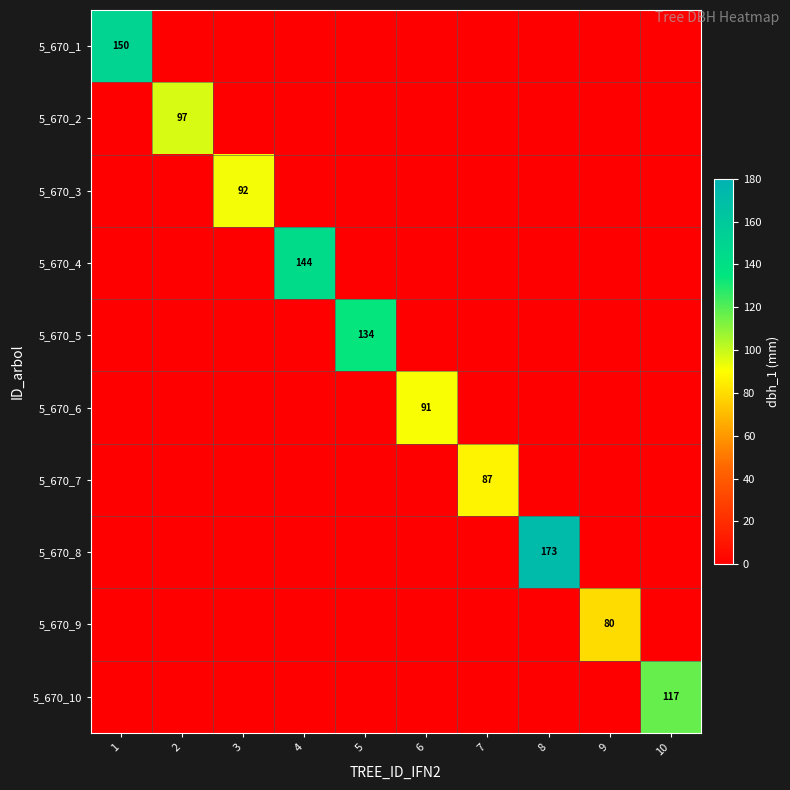

The value of 5_670_2 at 2 is 97. True or false?

True